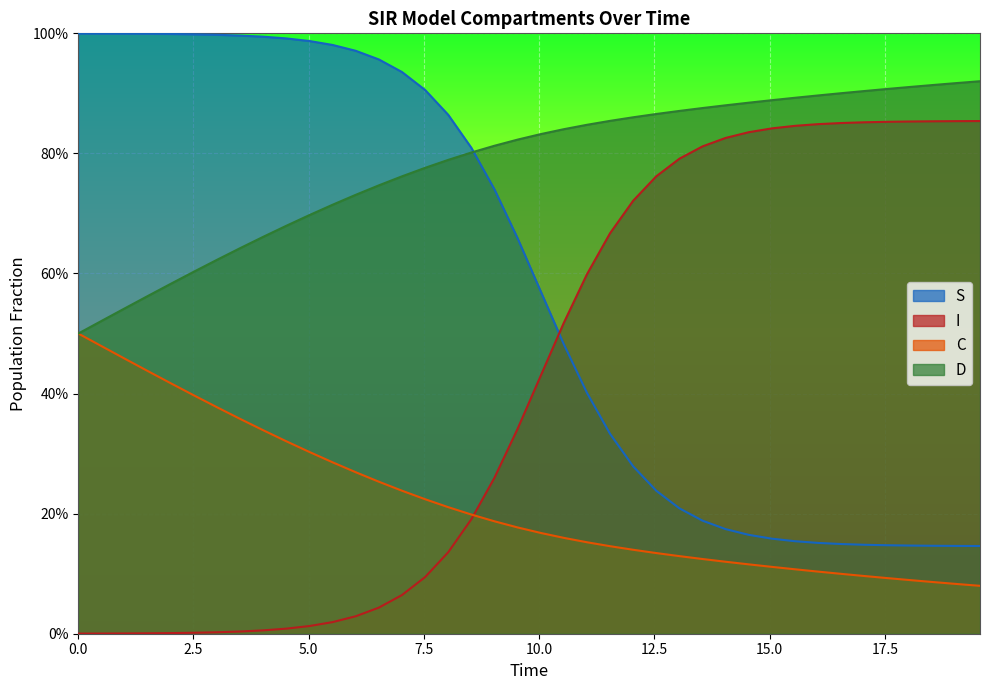

What are all the series names shown in the legend?

S, I, C, D